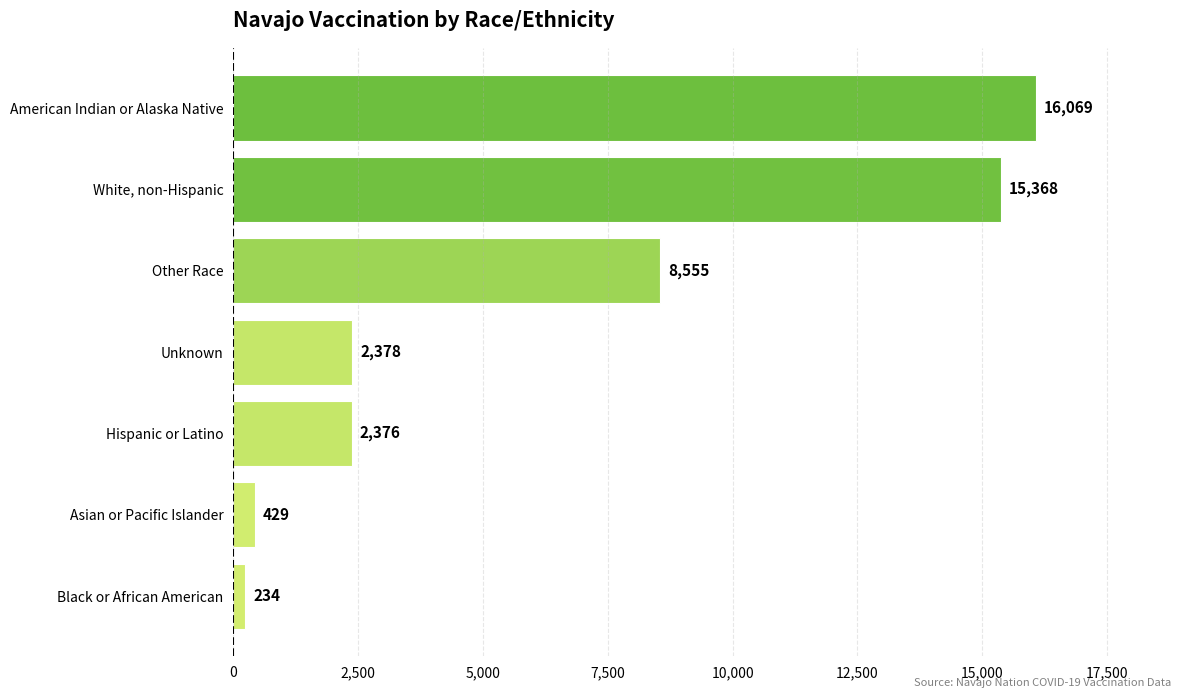

List the labels in order of value, smallest first.

Black or African American, Asian or Pacific Islander, Hispanic or Latino, Unknown, Other Race, White, non-Hispanic, American Indian or Alaska Native